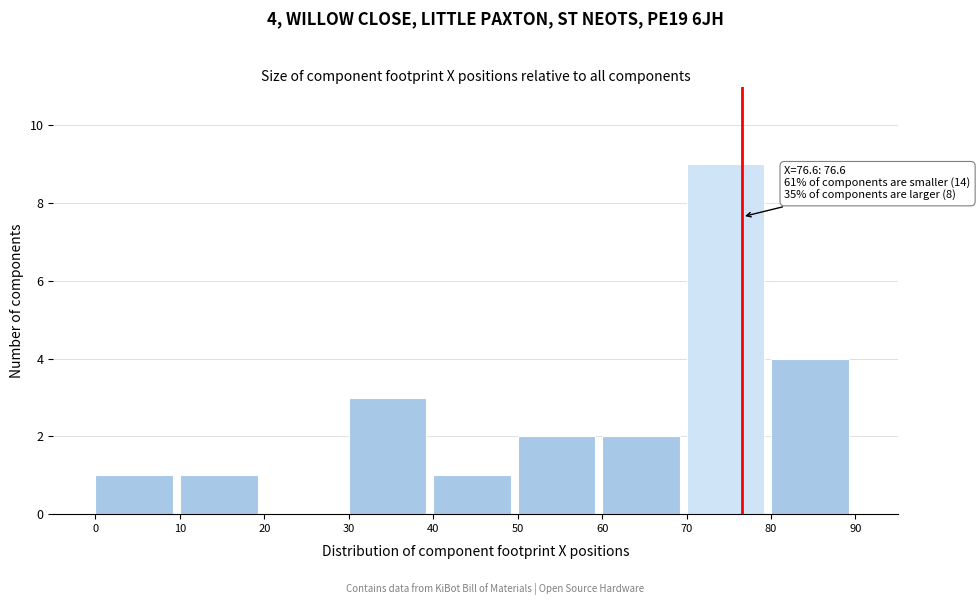

Which range on the x-axis has the tallest bar?

70 to 80